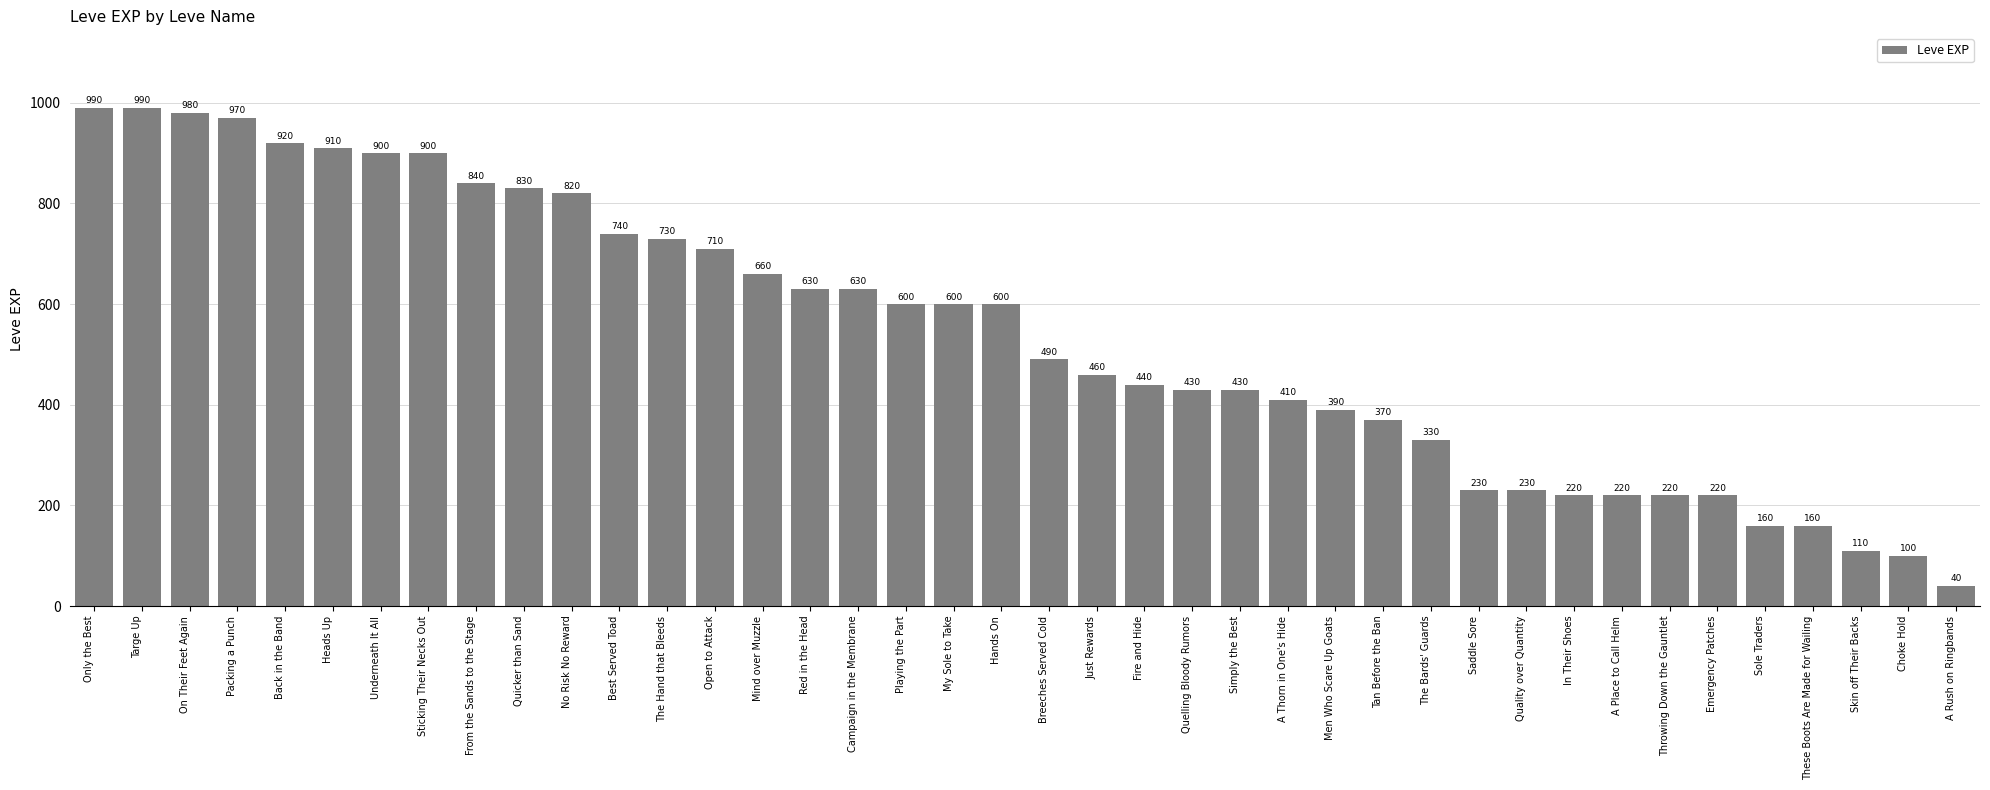

The value at Campaign in the Membrane is 630. True or false?

True